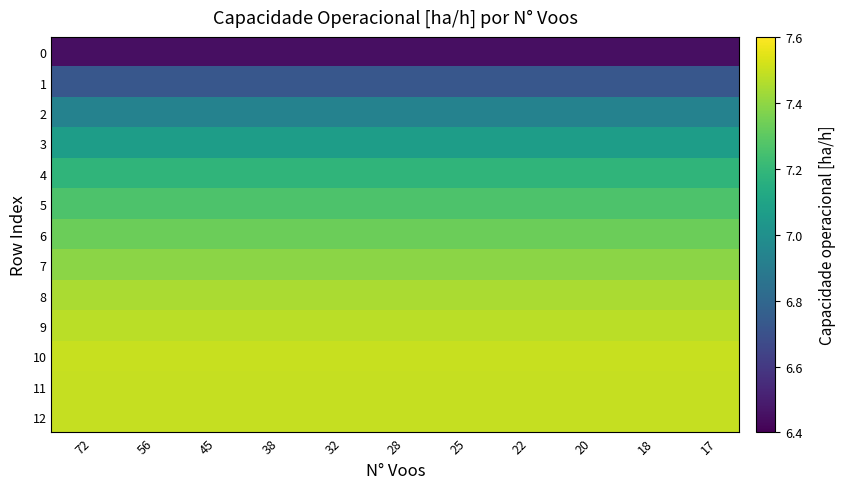

Which series changed the most between 25 and 18?

row_0